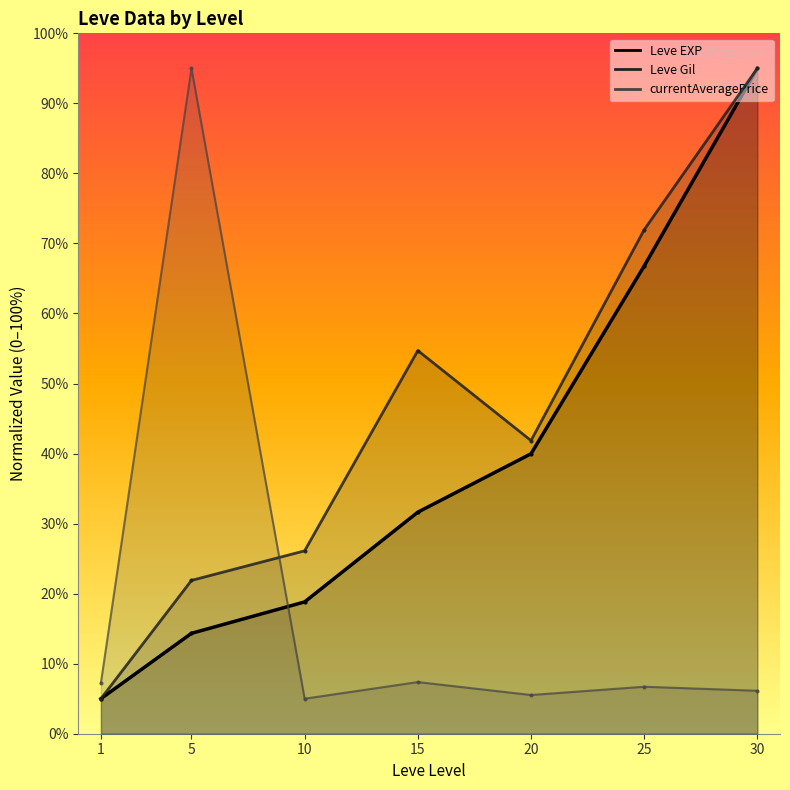

The Leve Gil series shows 95.0 at 30. True or false?

True